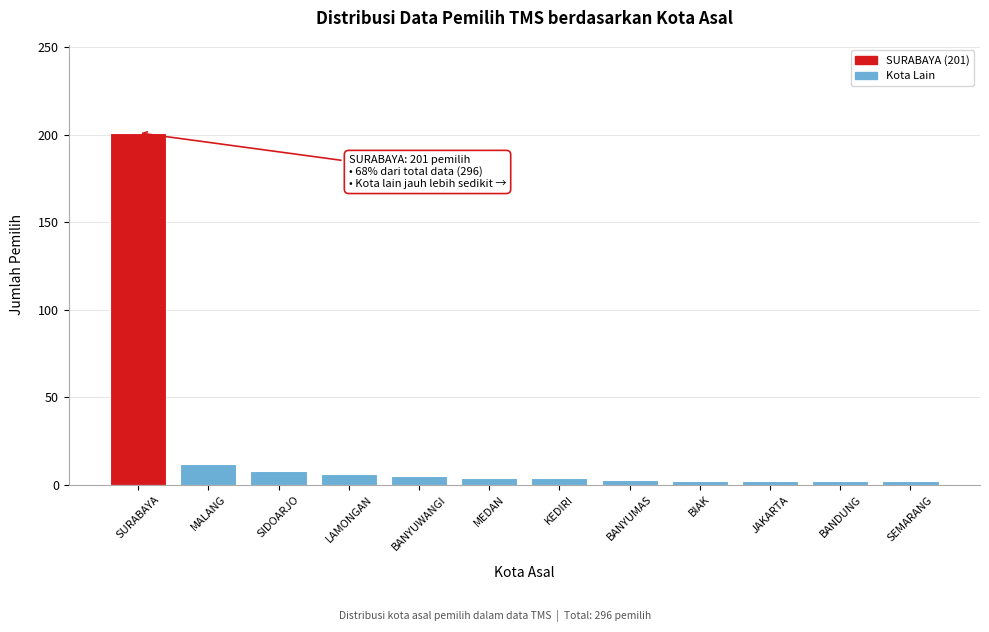

What is the difference between the second highest and minimum values?

10